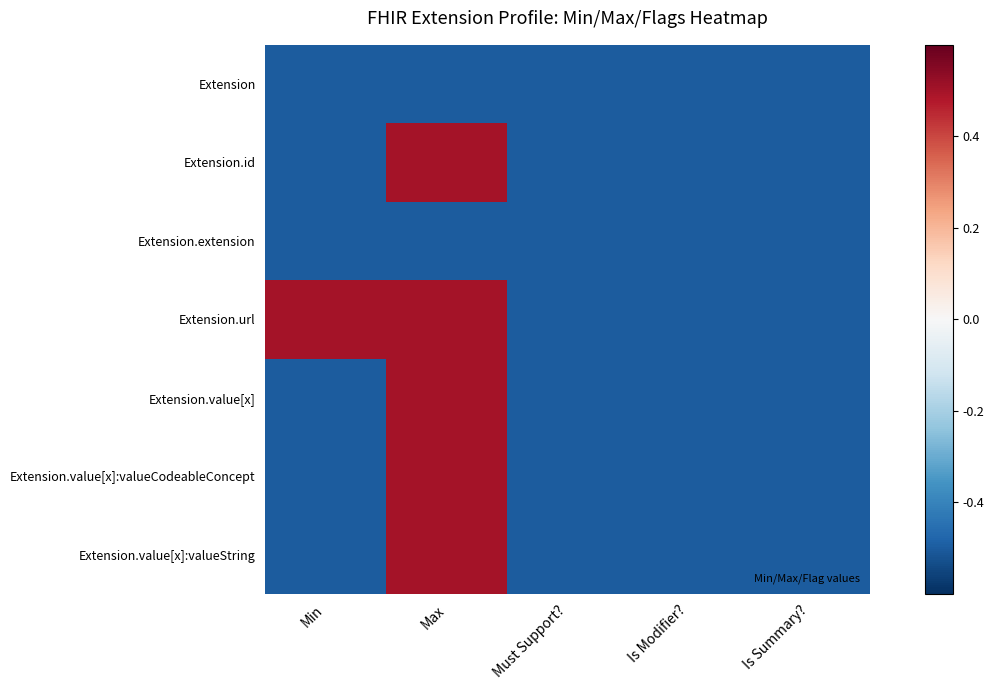

At which category does the chart reach its peak across all series?

Max